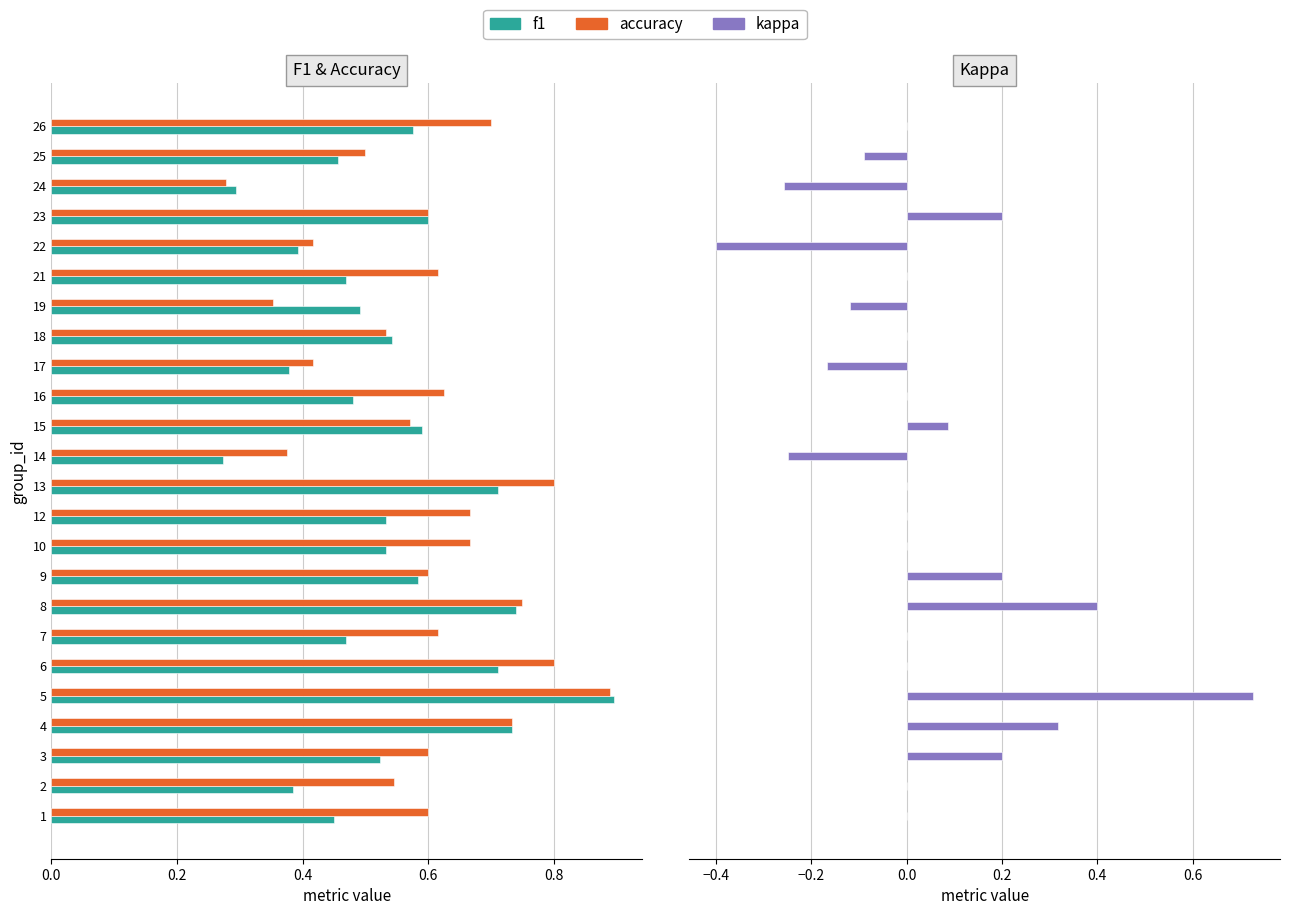

Count the number of categories in the chart.

24